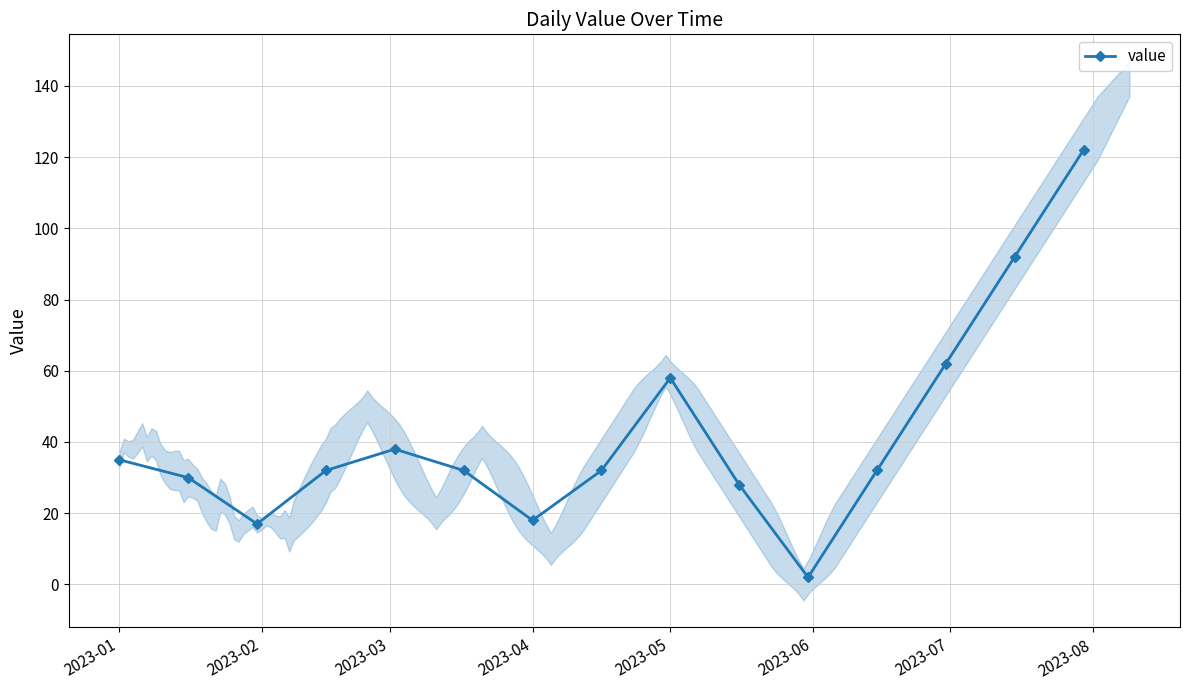

True or false: value has more than 1 points higher than both neighbors.

True